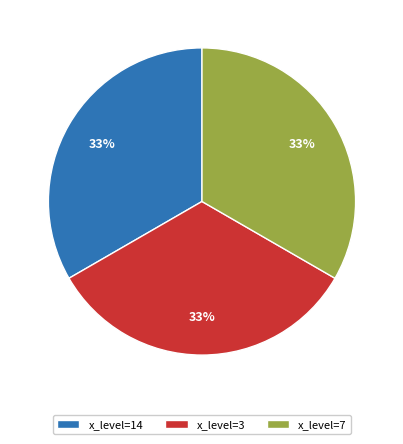

What is the ratio of the value at x_level=3 to the value at x_level=14?

1.0